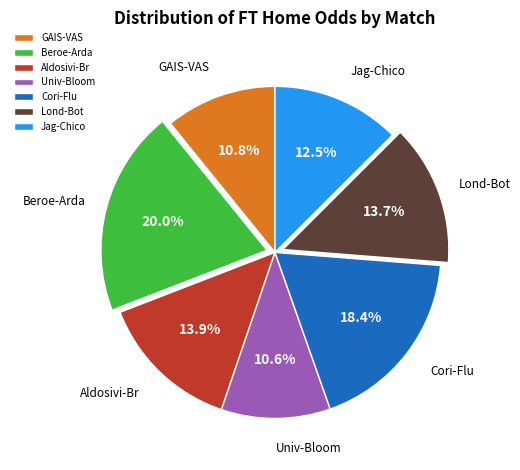

What is the total percentage of Cori-Flu and Jag-Chico?

30.9%